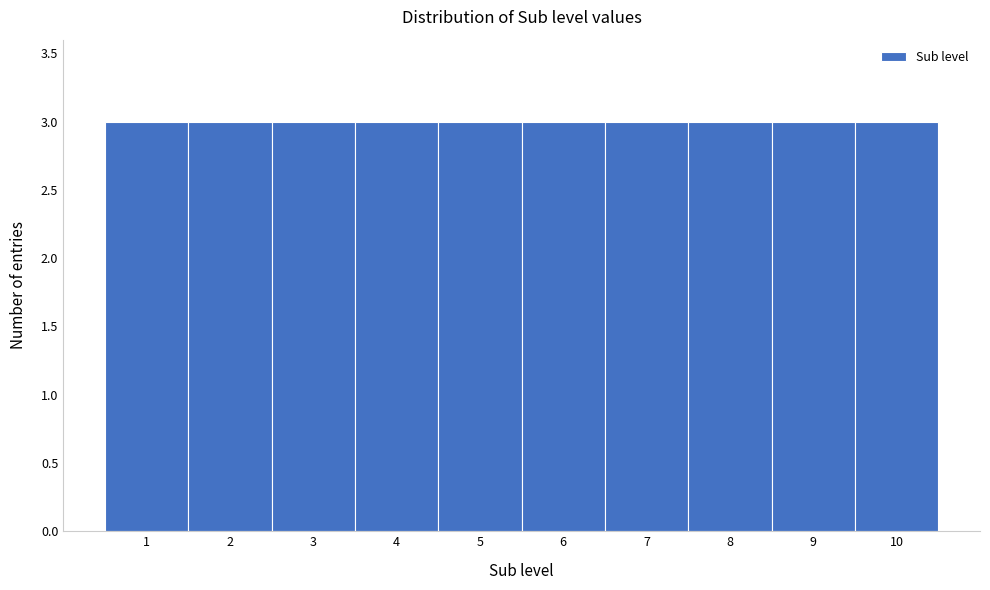

Reading left to right, list every bar in this chart as the range it spans on the x-axis followed by its height. The values are not printed on the chart, so give them approximately, as read against the axis.

0.5 to 1.5: 3
1.5 to 2.5: 3
2.5 to 3.5: 3
3.5 to 4.5: 3
4.5 to 5.5: 3
5.5 to 6.5: 3
6.5 to 7.5: 3
7.5 to 8.5: 3
8.5 to 9.5: 3
9.5 to 10.5: 3